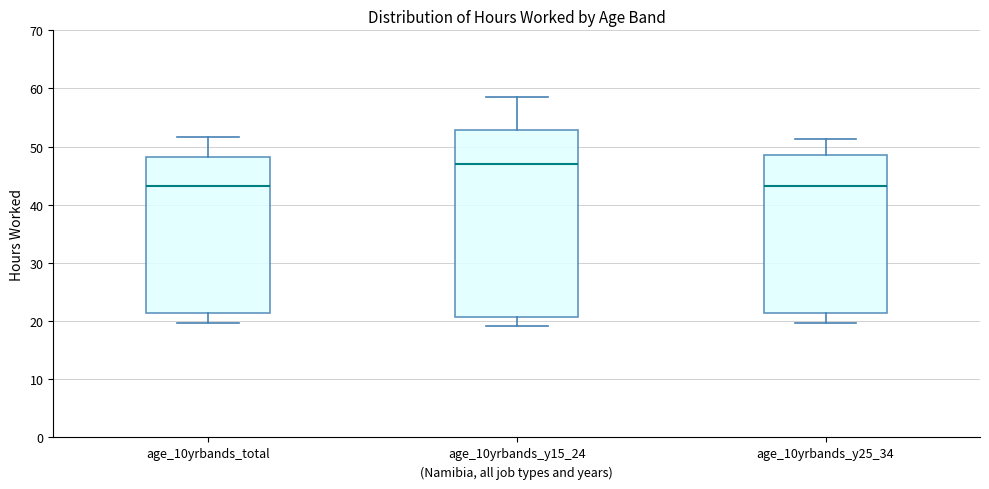

Reading left to right, read every box against the y-axis: the position of its median line, the range the box covers, and the ends of its whiskers. The values are not printed on the chart, so give them approximately, as read against the axis.

age_10yrbands_total: median 43, box 21 to 48, whiskers 20 to 52
age_10yrbands_y15_24: median 47, box 21 to 53, whiskers 19 to 58
age_10yrbands_y25_34: median 43, box 21 to 49, whiskers 20 to 51